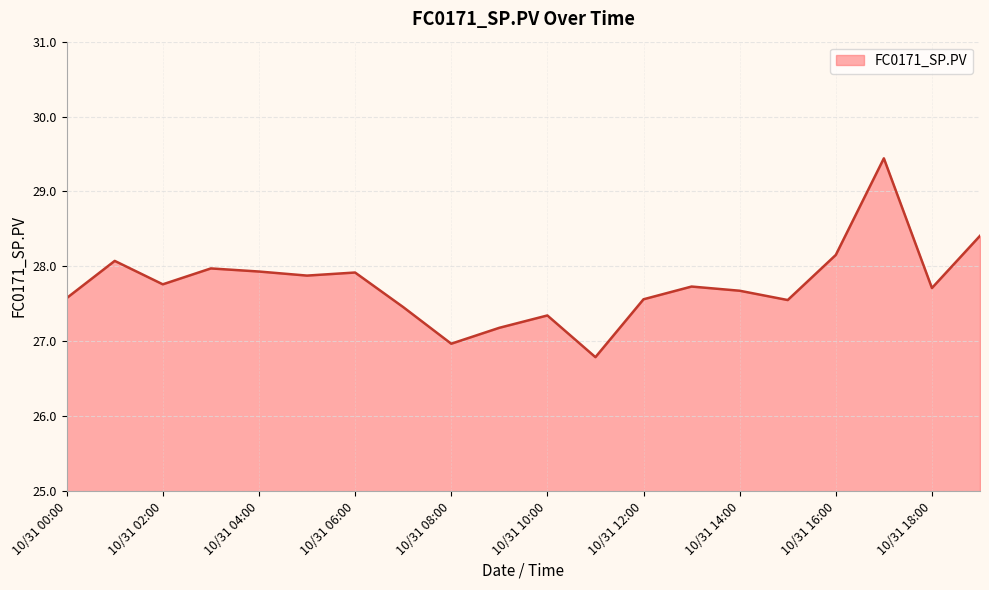

What is the difference between the maximum and minimum values?

2.7